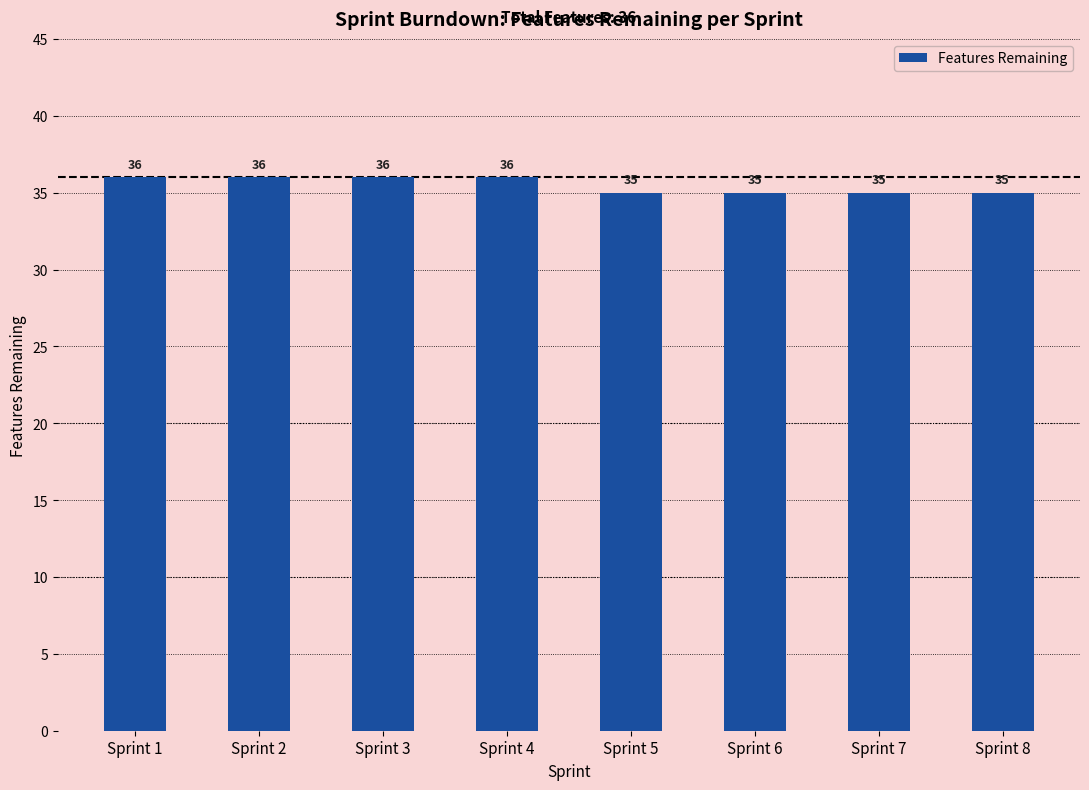

Is it true that the value at Sprint 1 is 36?

True